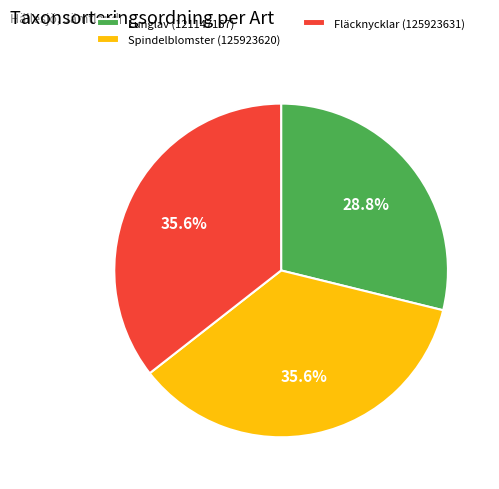

Is there any slice that represents more than half of the pie?

No